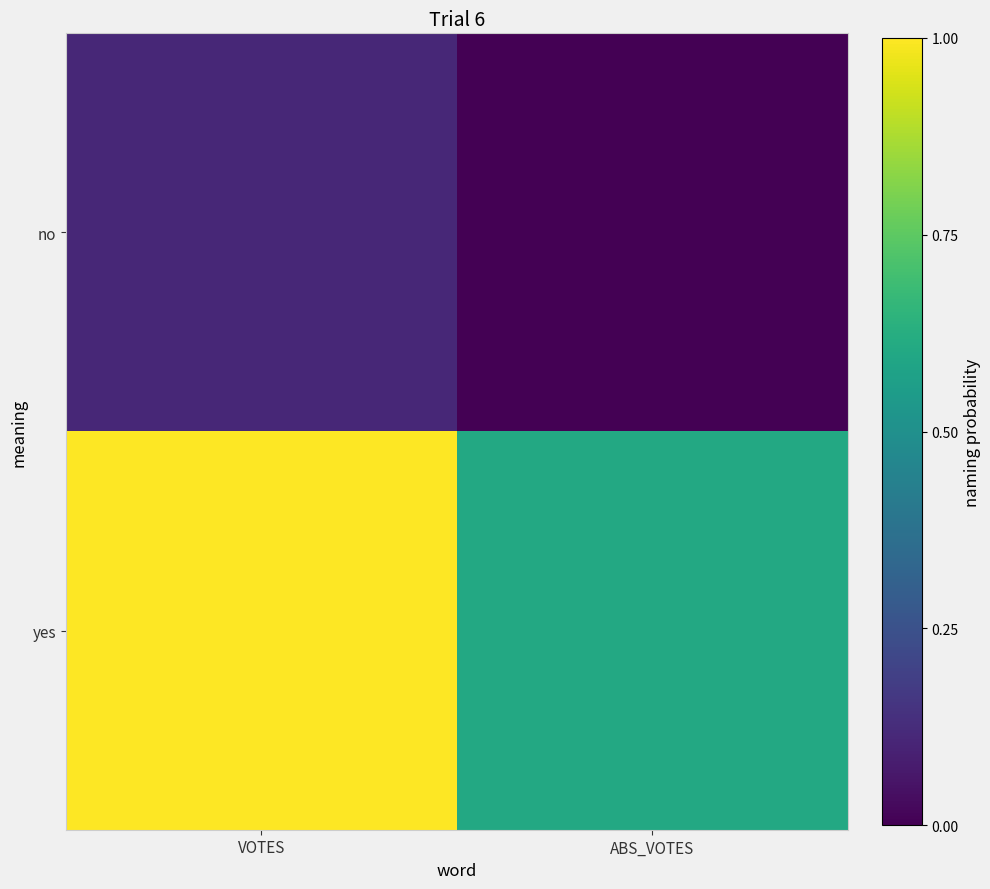

Which series has the largest total across all categories?

yes